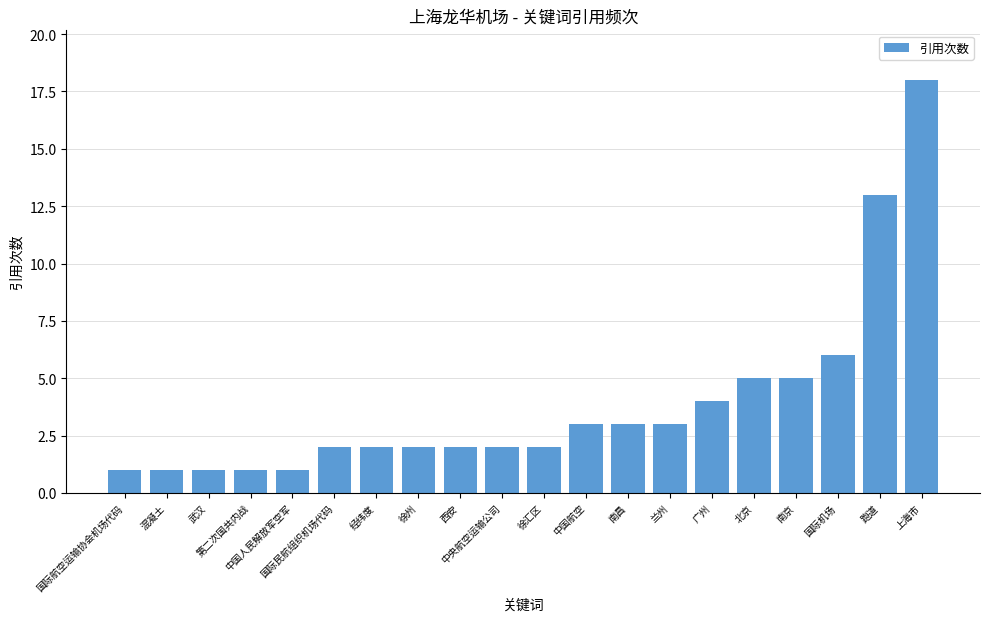

What is the average value?

4